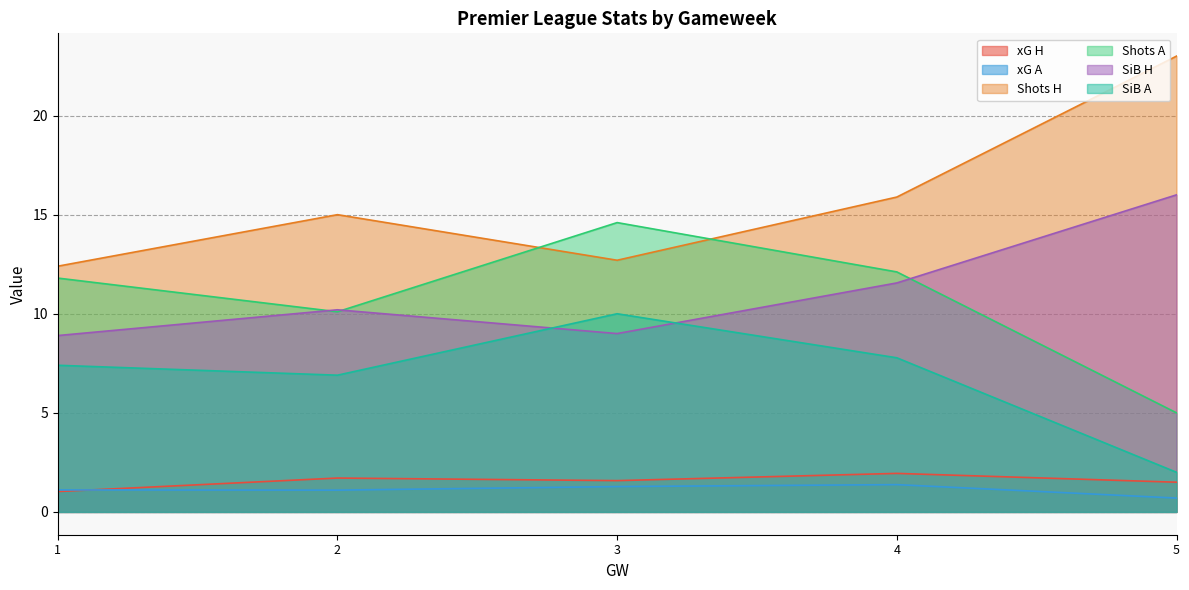

What is the approximate value of Shots A at 4?

12.1